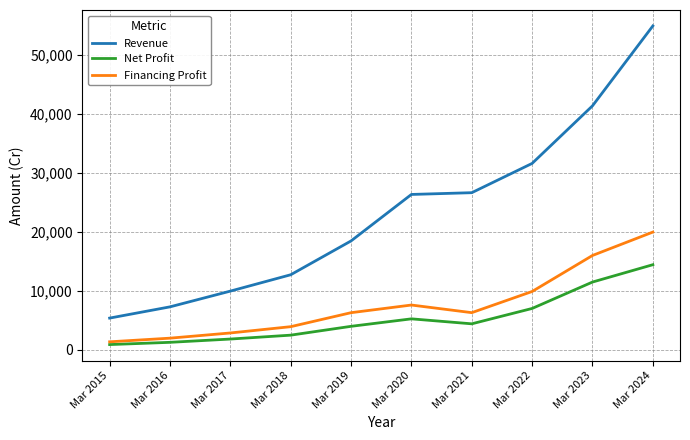

Which series changed the most between Mar 2016 and Mar 2018?

Revenue